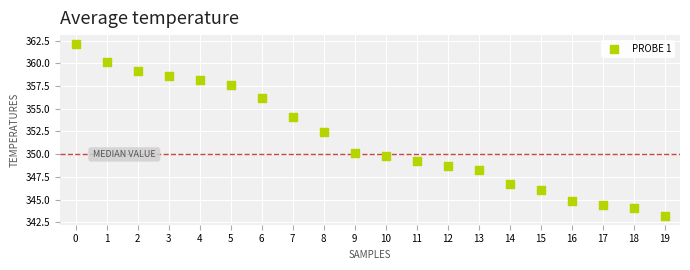

What Y value in the scatter plot is closest to 352?

352.5